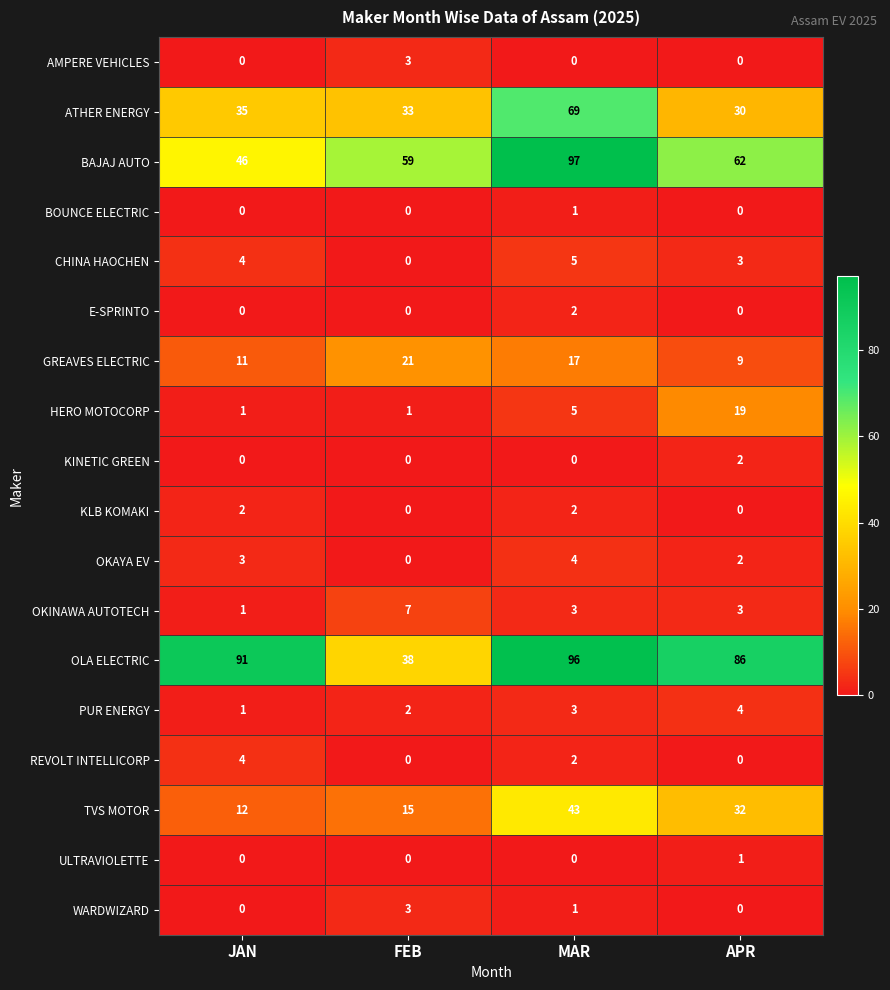

The WARDWIZARD series shows 0 at JAN. True or false?

True